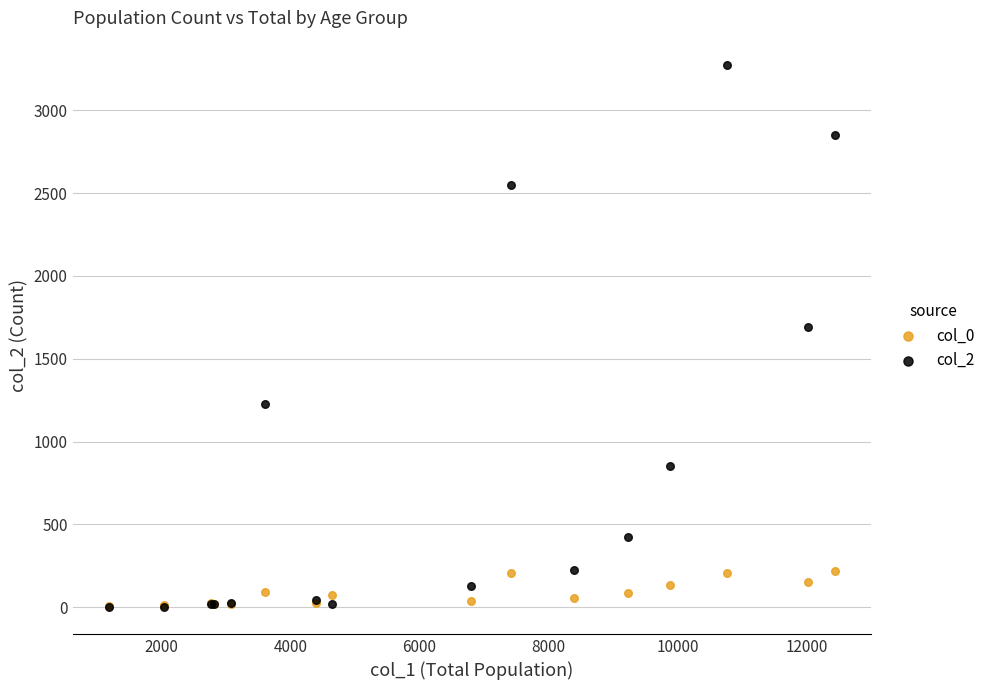

Across all series, what Y value is closest to 1638?

1690